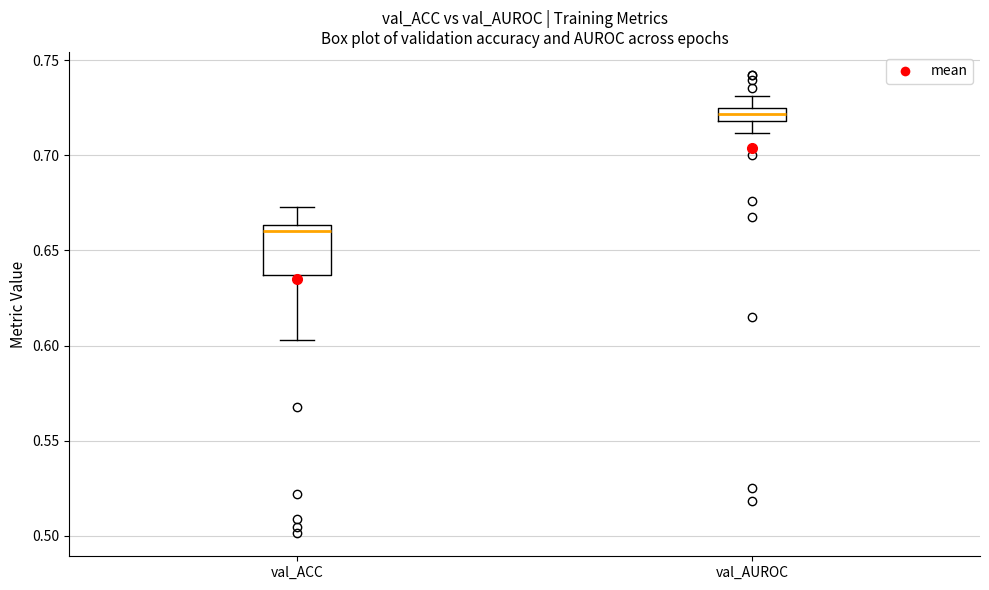

Where is the upper edge of the box for val_AUROC on the y-axis? The values are not printed on the chart, so give them approximately, as read against the axis.

0.725